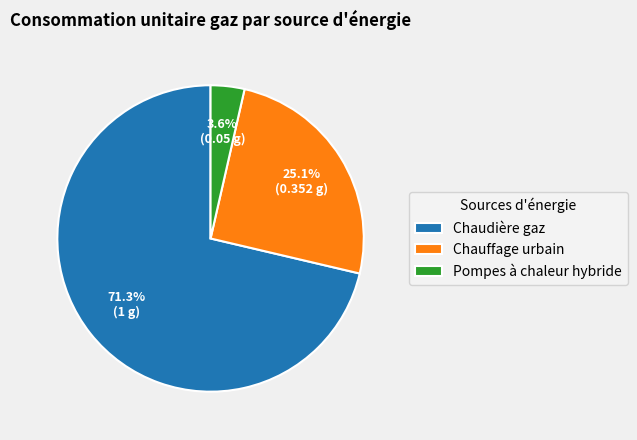

Is the sum of Pompes à chaleur hybride and Chaudière gaz greater than half?

Yes